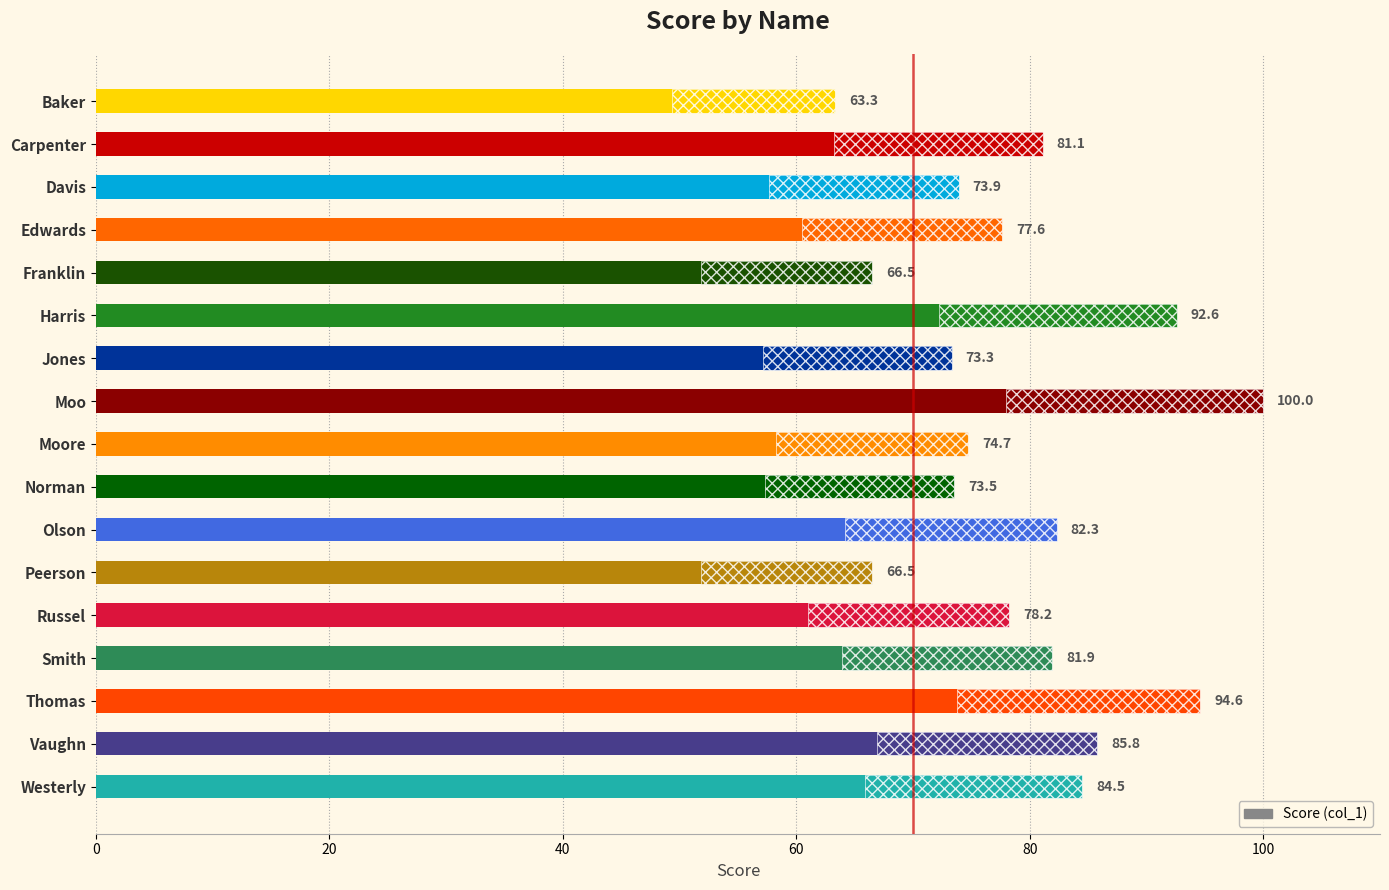

Does the chart contain stacked bars?

No